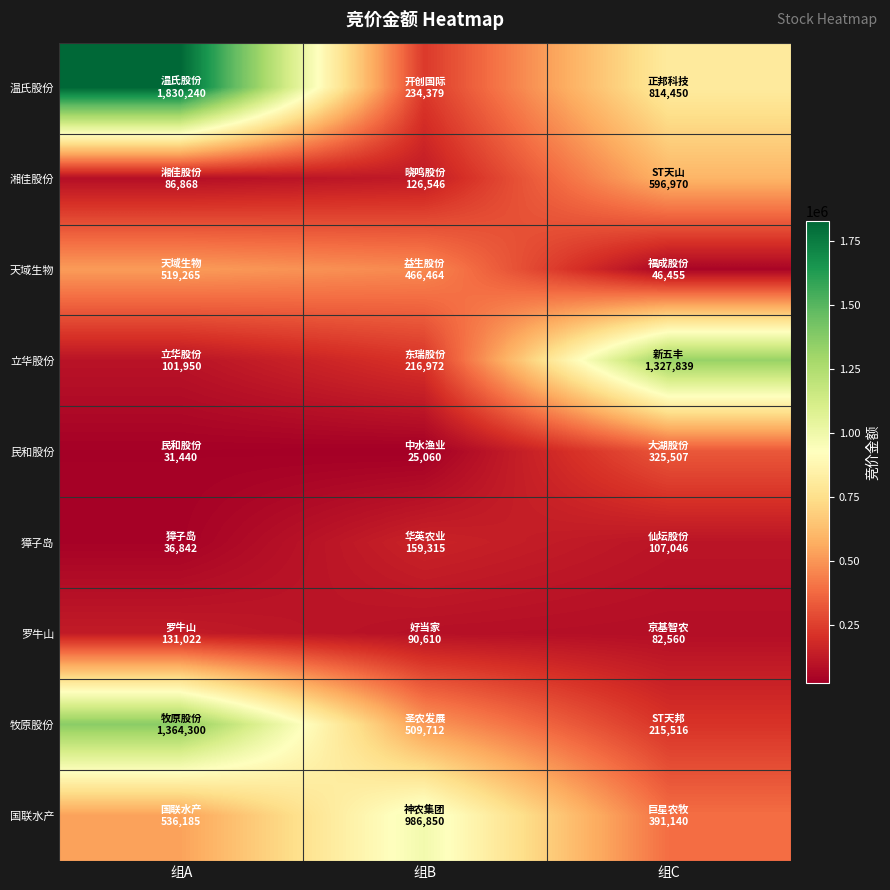

Reading right to left, transcribe all the data shown in this chart.

温氏股份: 组C=814450	组B=234379	组A=1830240
湘佳股份: 组C=596970	组B=126546	组A=86868
天域生物: 组C=46455	组B=466464	组A=519265
立华股份: 组C=1327839	组B=216972	组A=101950
民和股份: 组C=325507	组B=25060	组A=31440
獐子岛: 组C=107046	组B=159315	组A=36842
罗牛山: 组C=82560	组B=90610	组A=131022
牧原股份: 组C=215516	组B=509712	组A=1364300
国联水产: 组C=391140	组B=986850	组A=536185